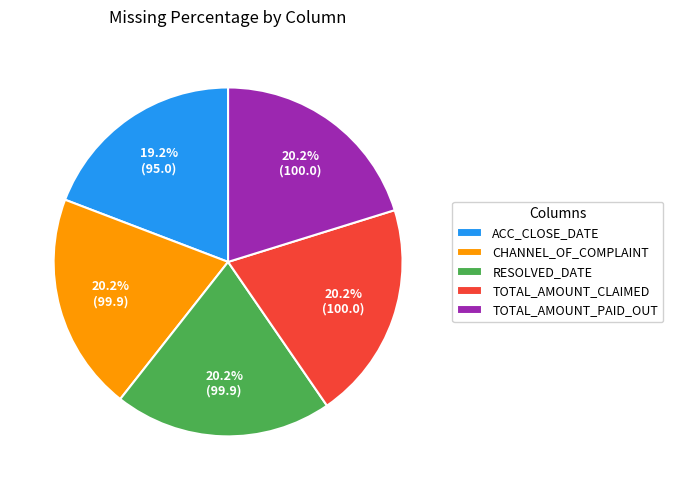

Combined, what portion of the pie is TOTAL_AMOUNT_PAID_OUT and ACC_CLOSE_DATE?

39.4%